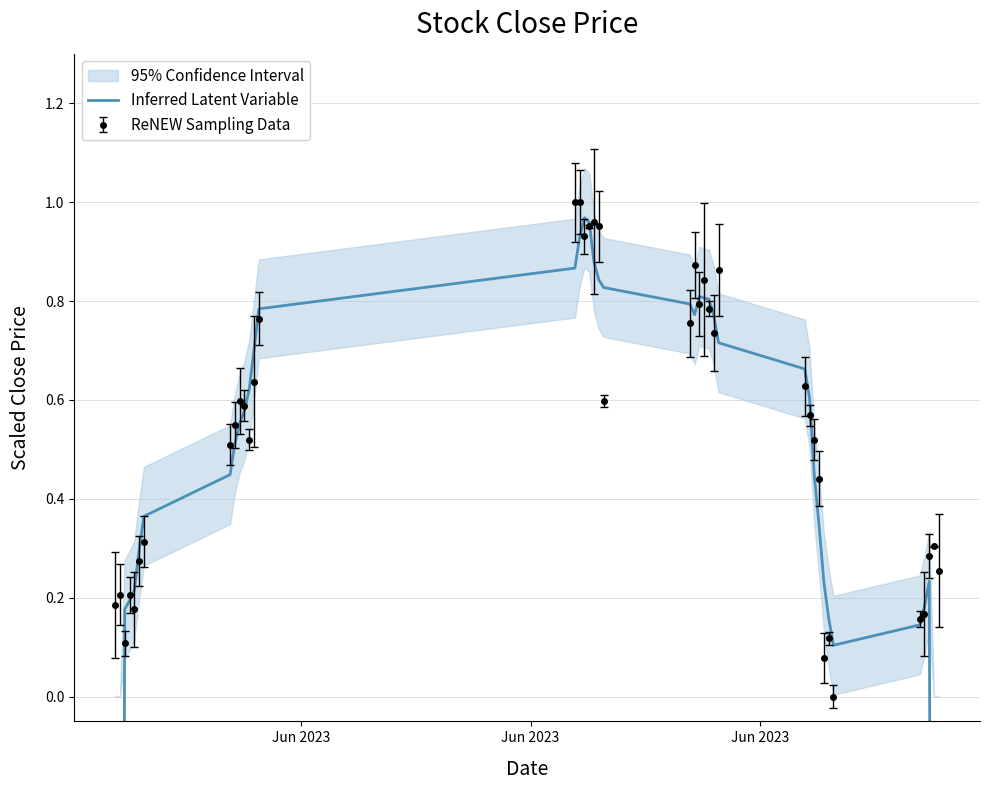

What is the change in value from 29 to 36?

-0.4